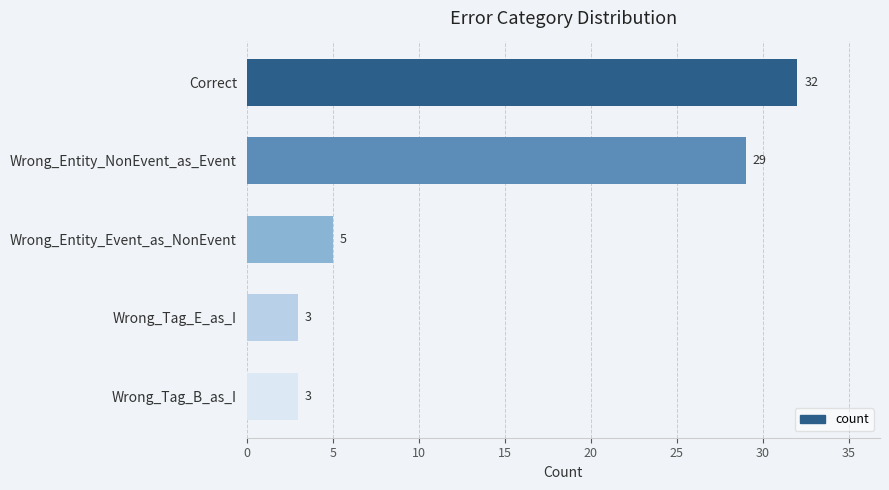

What is the difference between the maximum and minimum values?

29